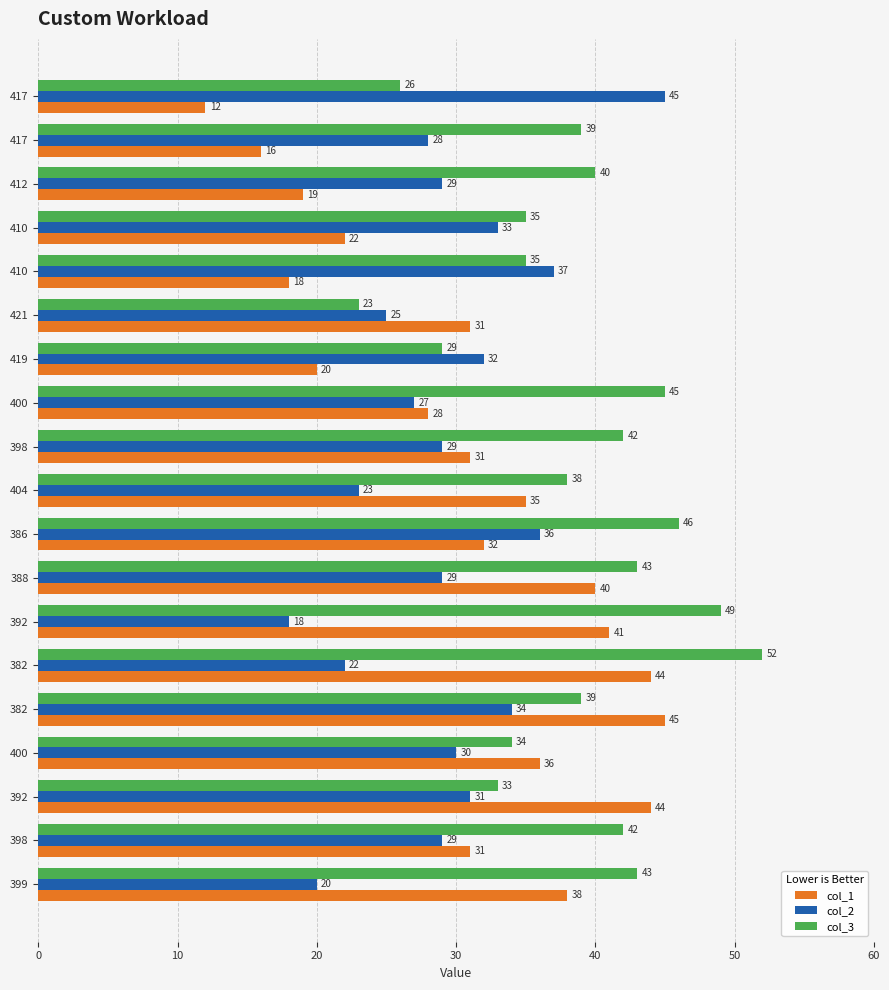

What are all the series names shown in the legend?

col_1, col_2, col_3